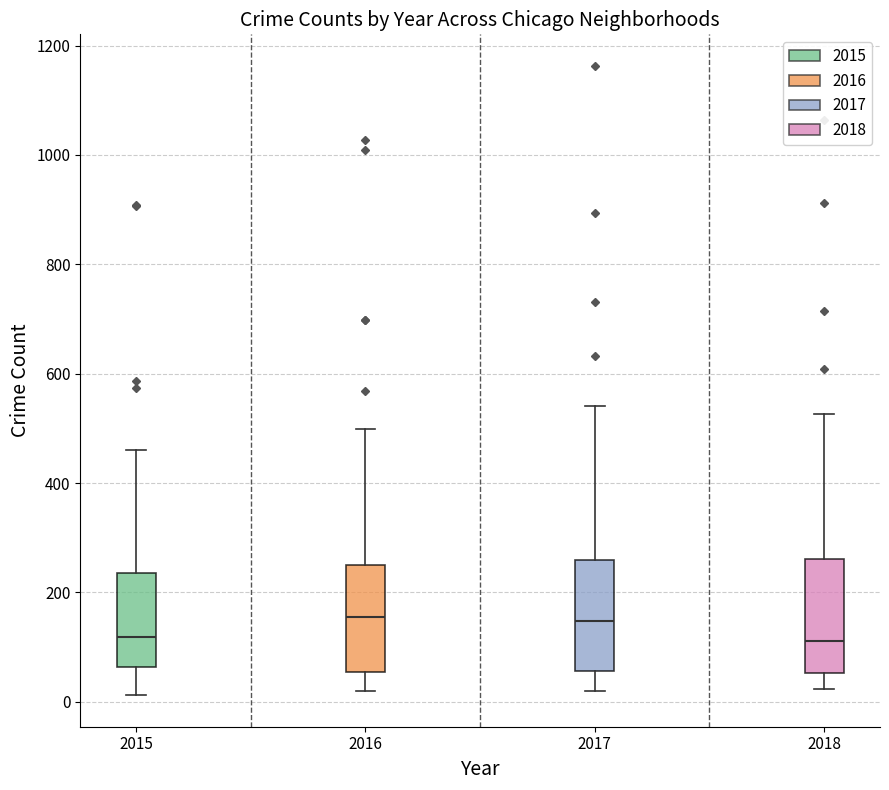

Where does the median line of the box at x = 2018 sit on the y-axis? The values are not printed on the chart, so give them approximately, as read against the axis.

120